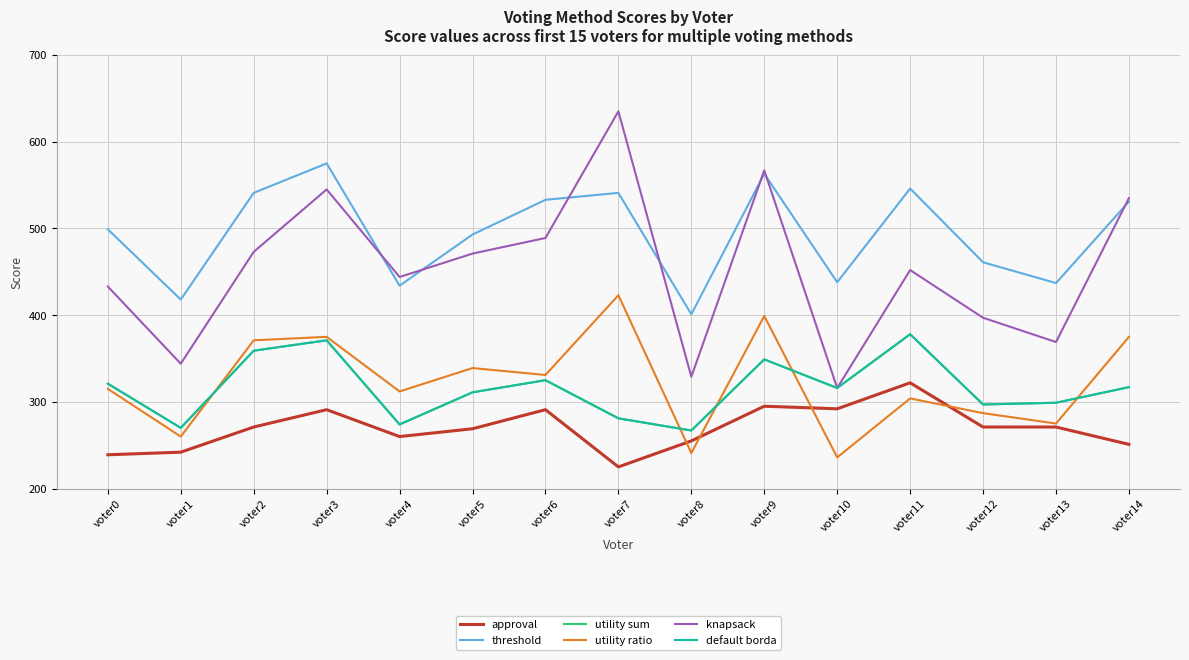

True or false: knapsack has a value of 372 at voter9.

False